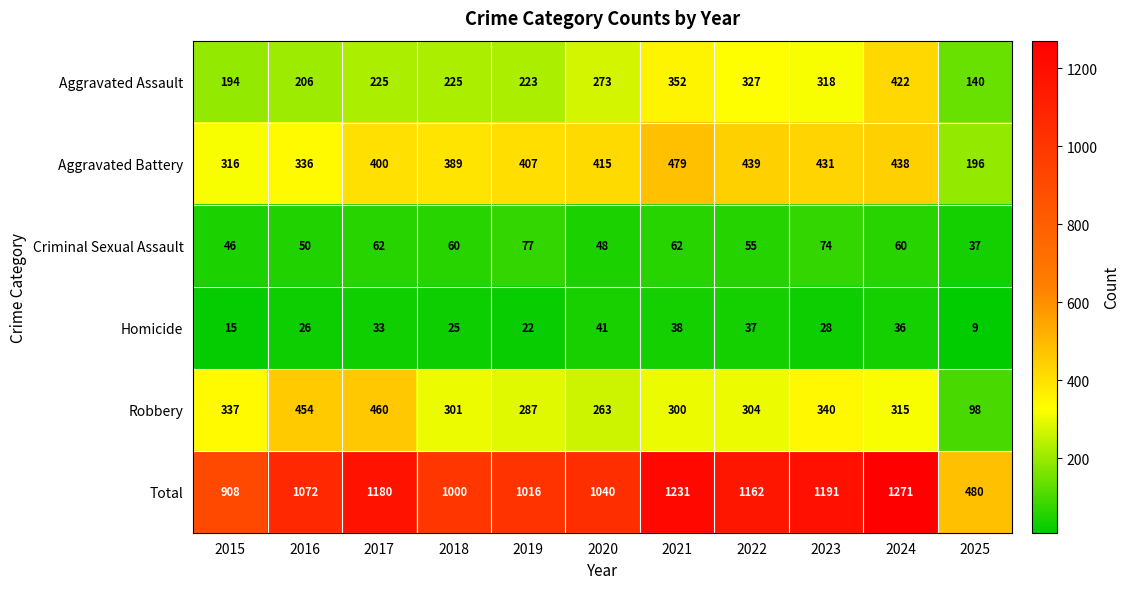

How many data points does each series have?

11